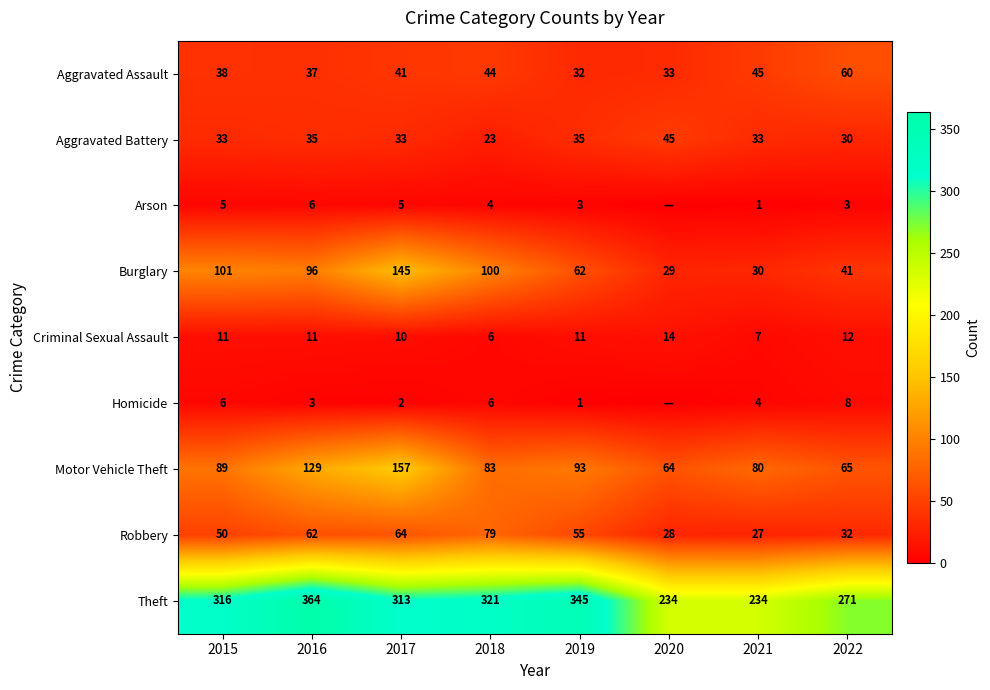

True or false: Homicide has a value of 9 at 2015.

False